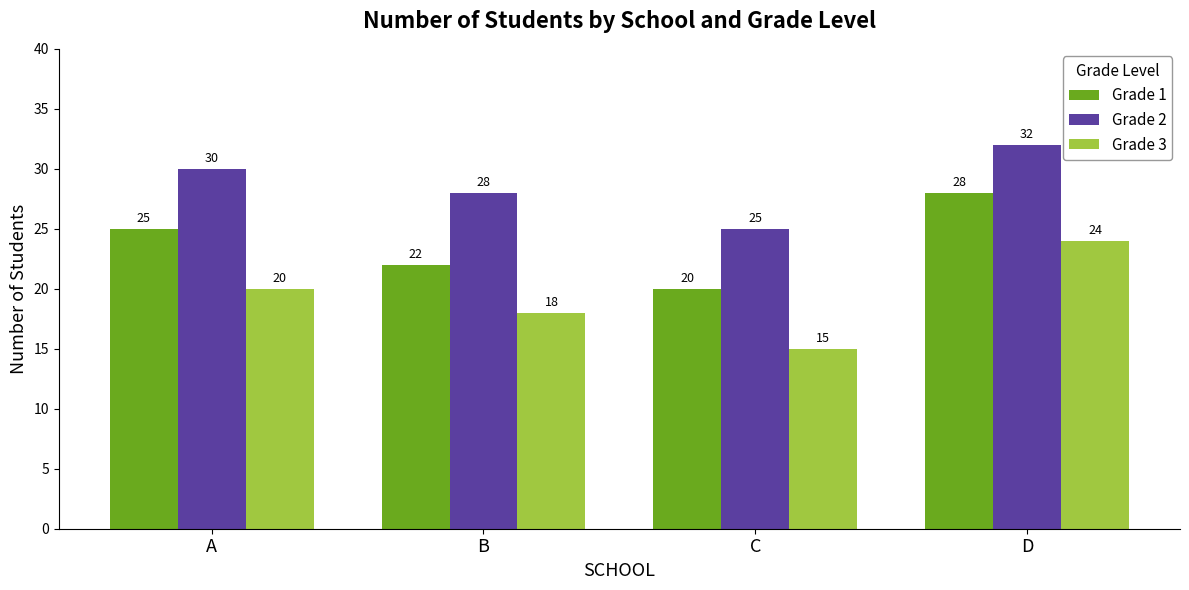

Are the bars horizontal?

No